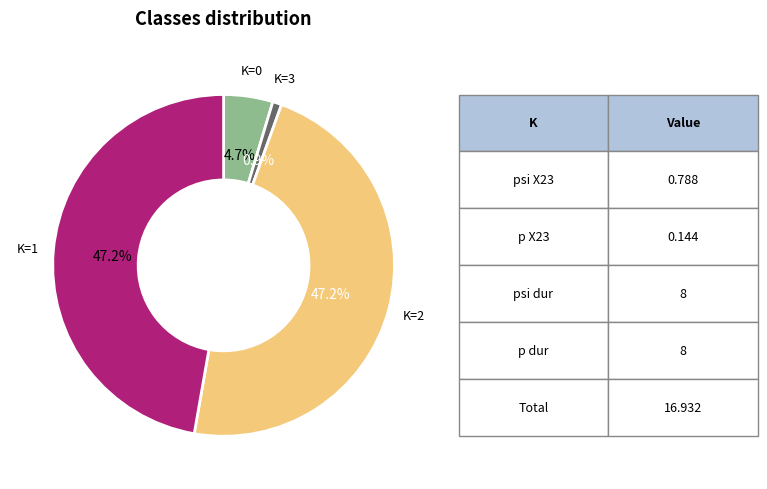

Is there any slice that represents more than half of the pie?

No